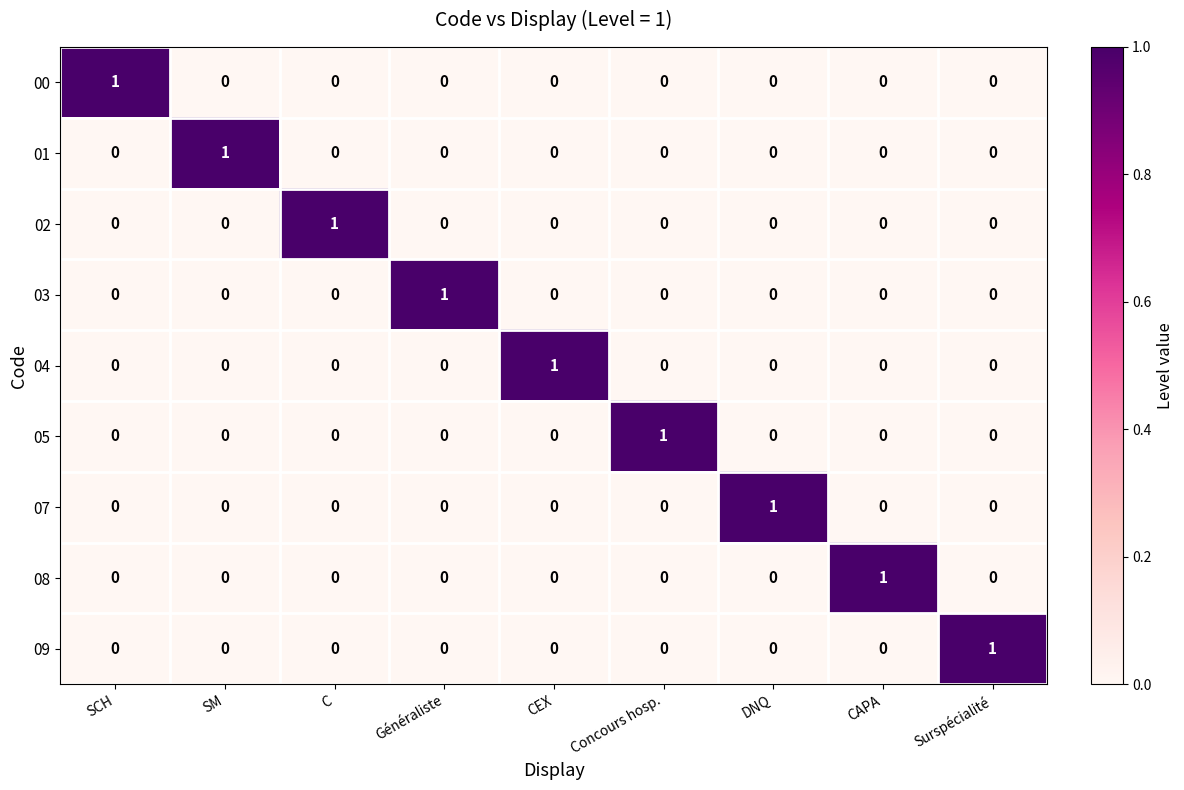

How many categories are shown in the chart?

9